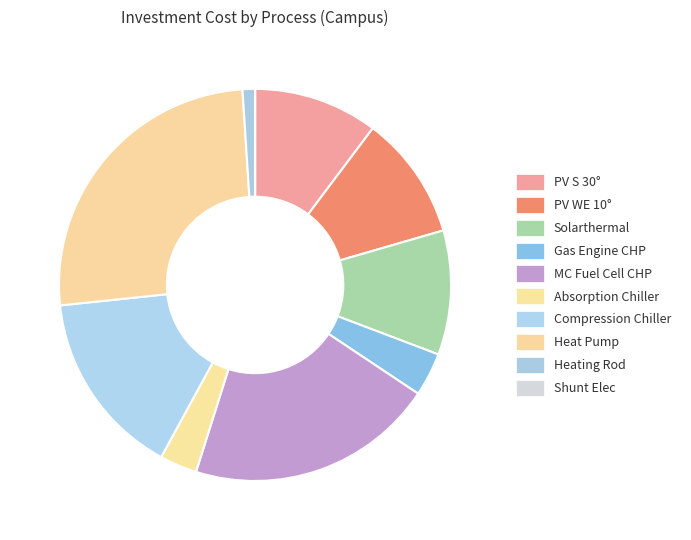

Is it true that Gas Engine CHP is 4% of the pie?

True